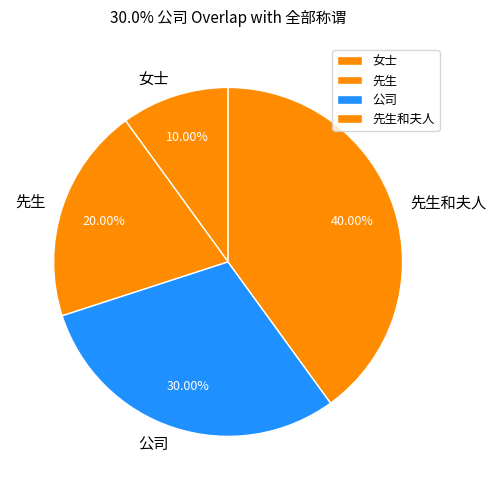

Is the sum of 女士 and 公司 greater than half?

No